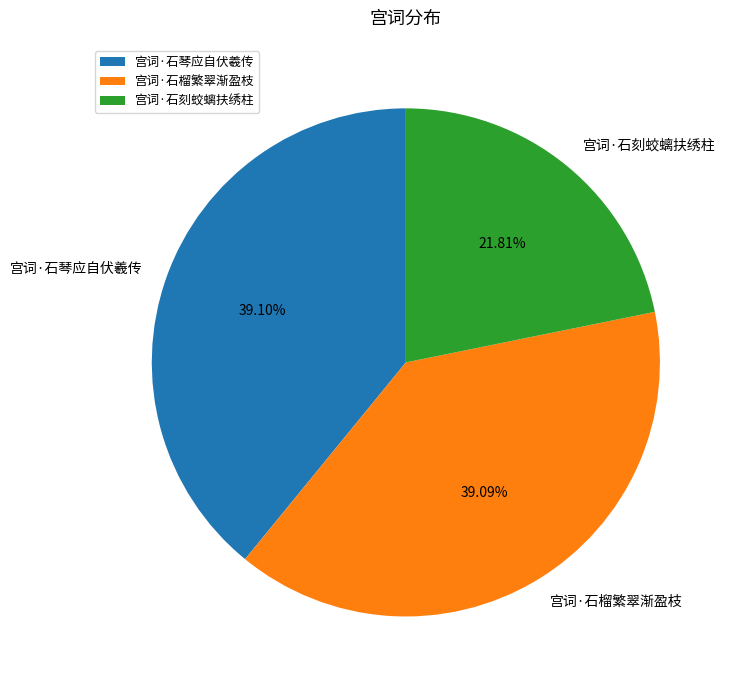

How many slices are in this pie chart?

3